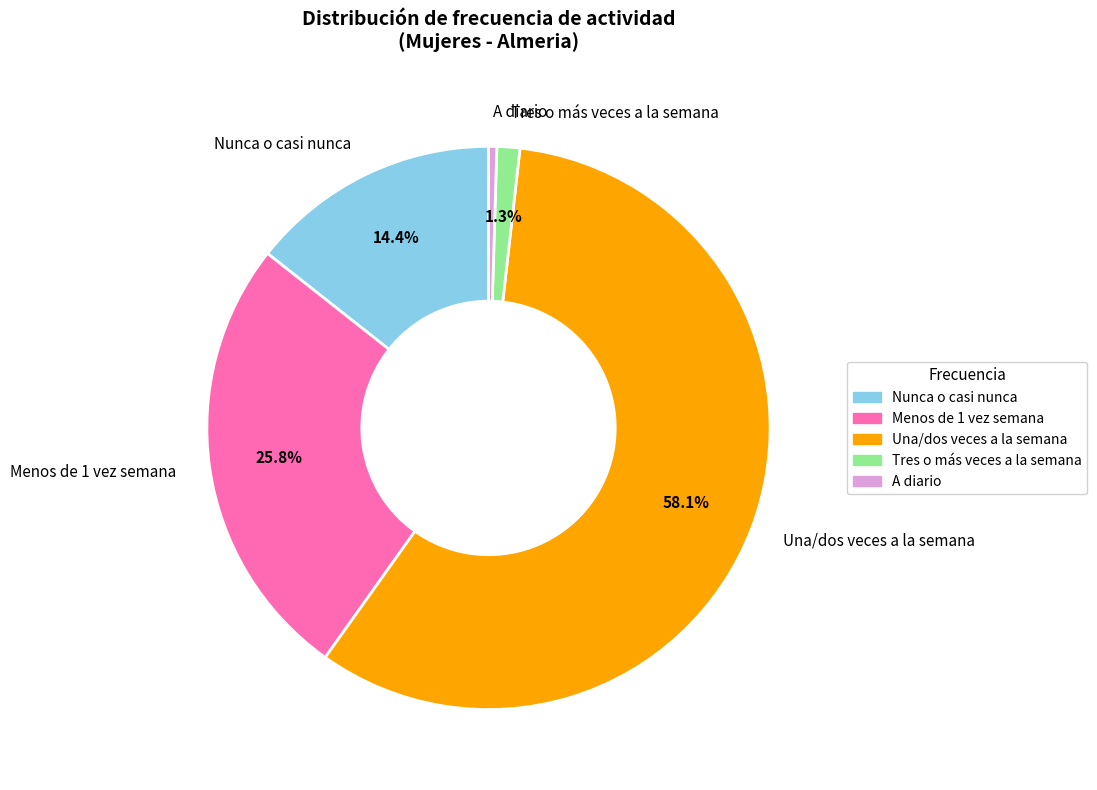

Does Nunca o casi nunca account for over 50% of the chart?

No